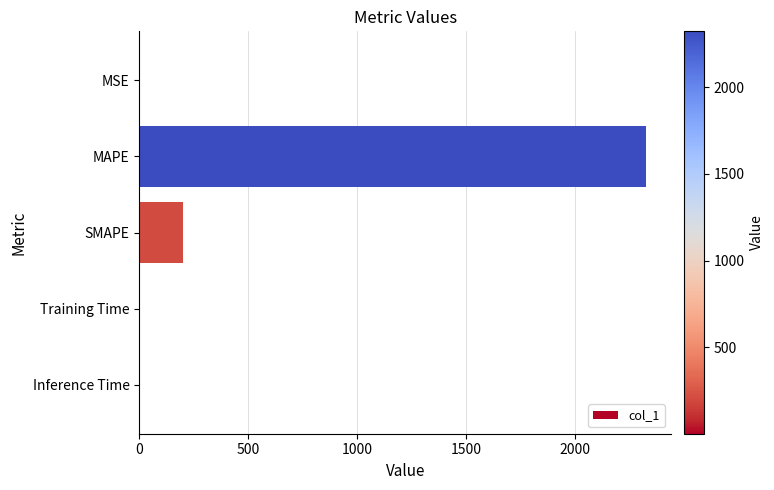

Is it true that the value at MSE is 0.0?

True